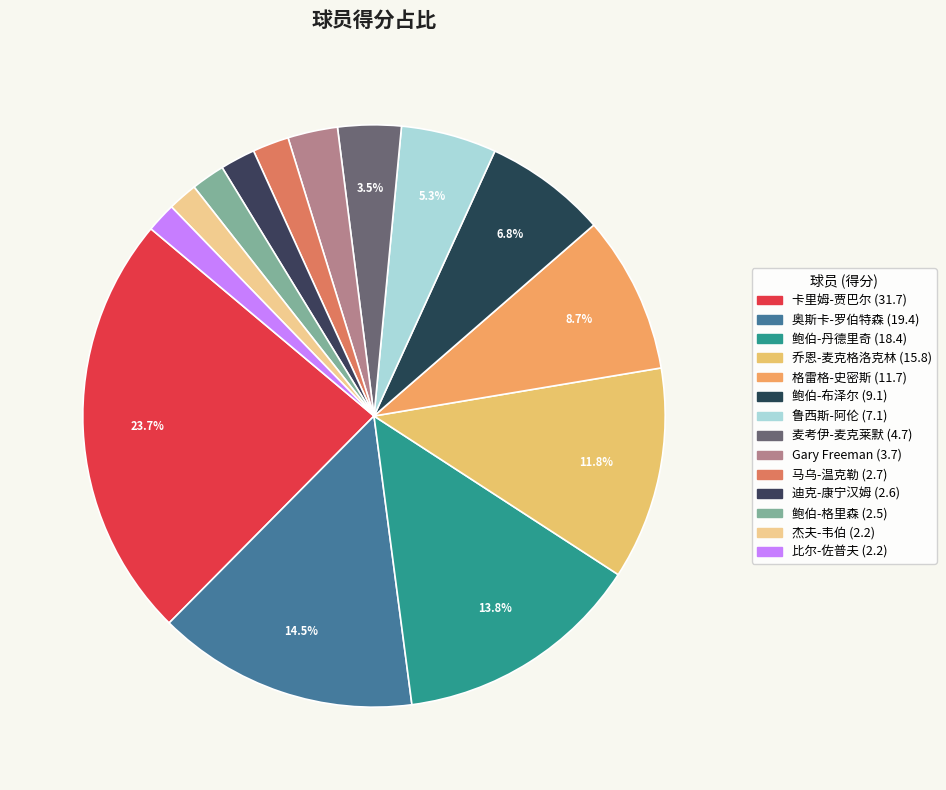

How many segments does this pie chart have?

14